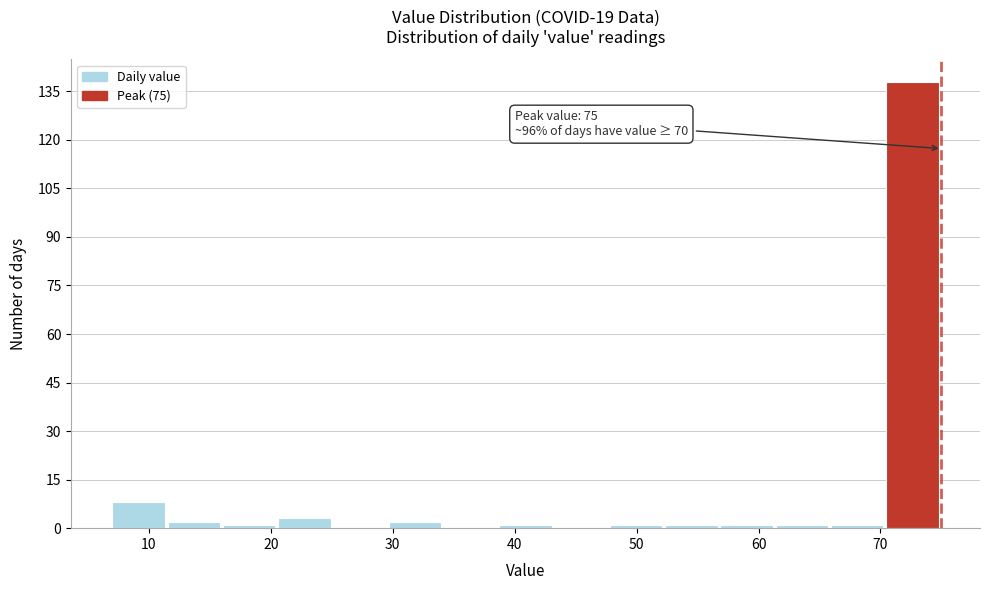

Which range on the x-axis has the tallest bar?

70 to 75